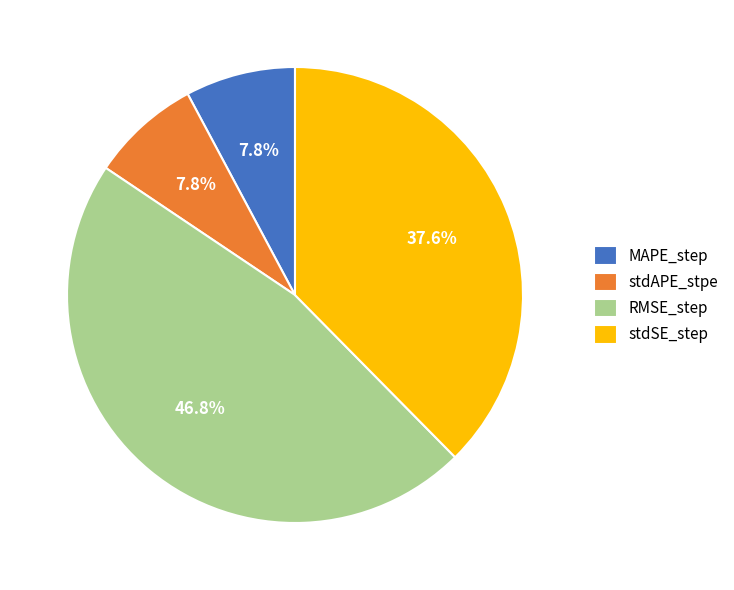

What percentage is the stdAPE_stpe slice, to the nearest percent?

8%